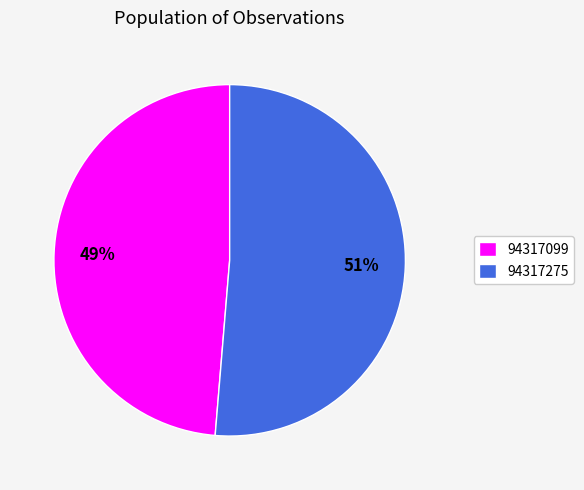

Which has a higher value, 94317275 or 94317099?

94317275